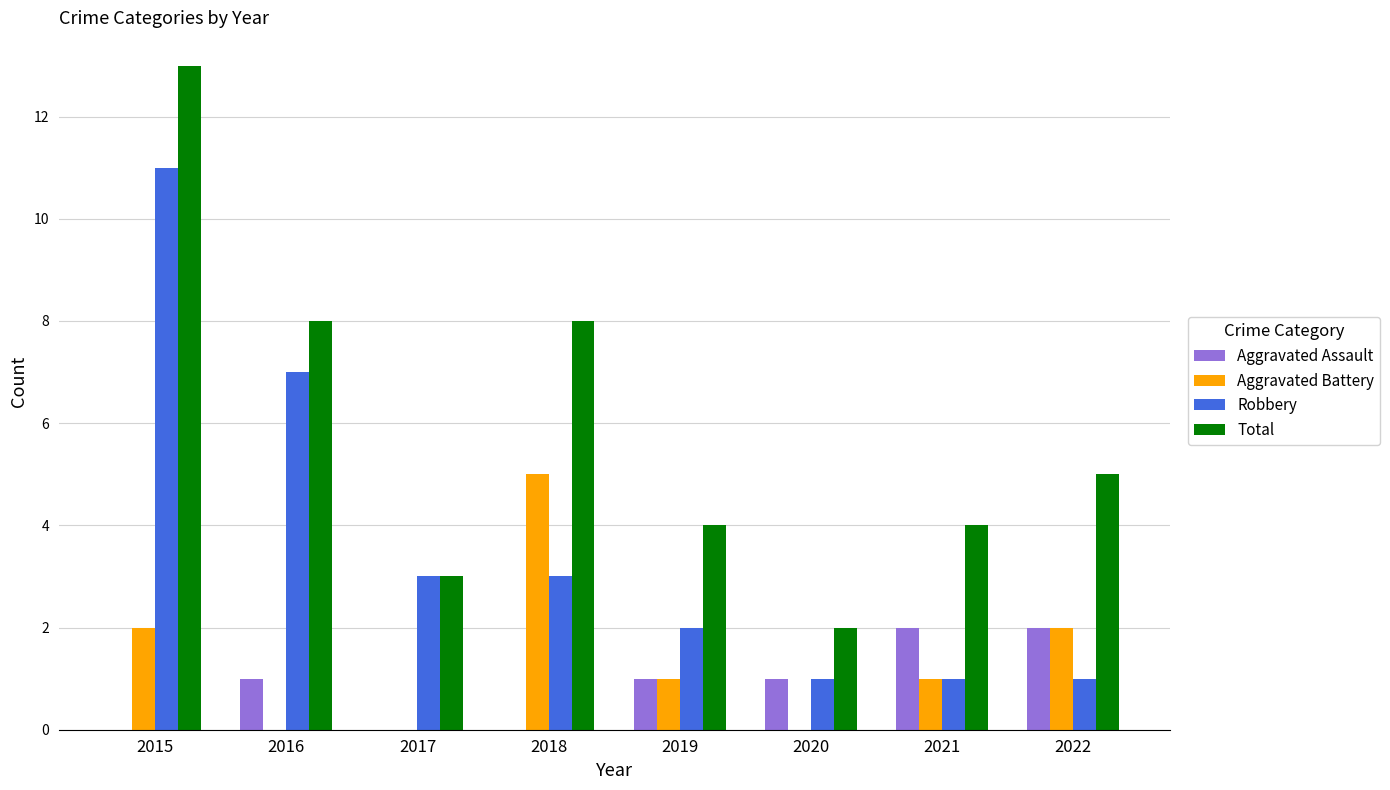

At which category is the sum across all series the highest?

2015